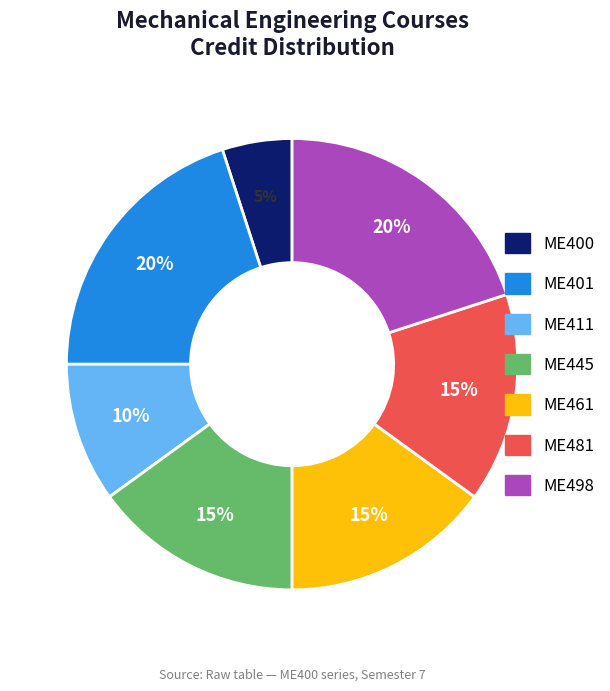

True or false: ME401 accounts for 20% of the total.

True